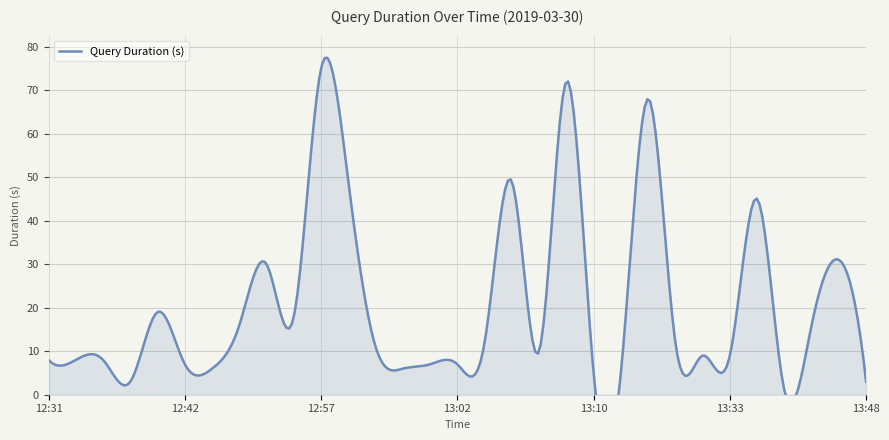

What is the average value?

20